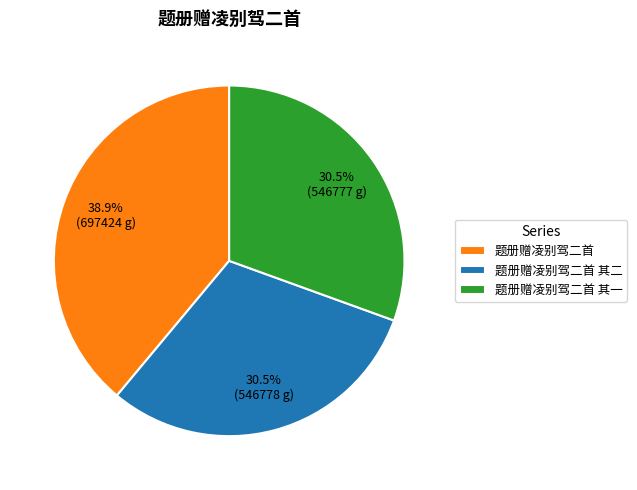

To the nearest percent, what percentage of the pie is 题册赠凌别驾二首?

39%